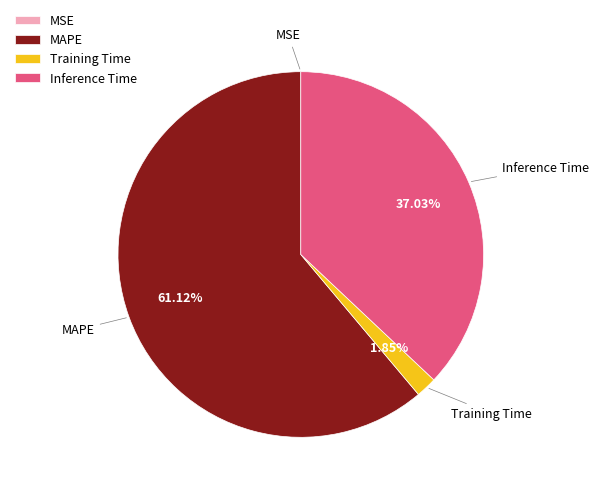

Between Inference Time and MAPE, which is larger?

MAPE